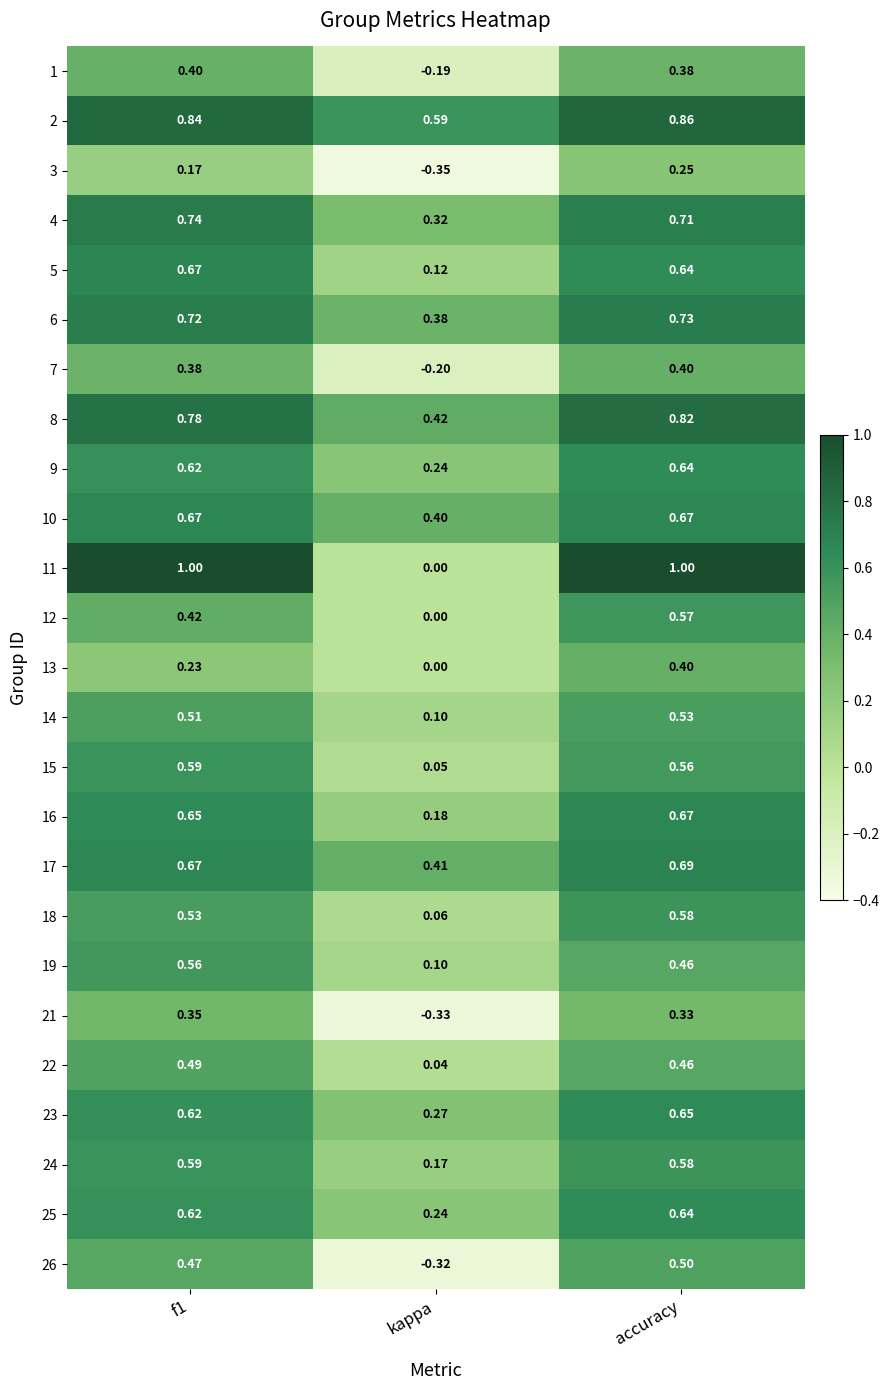

Where is 22 nearest to the value 0?

kappa